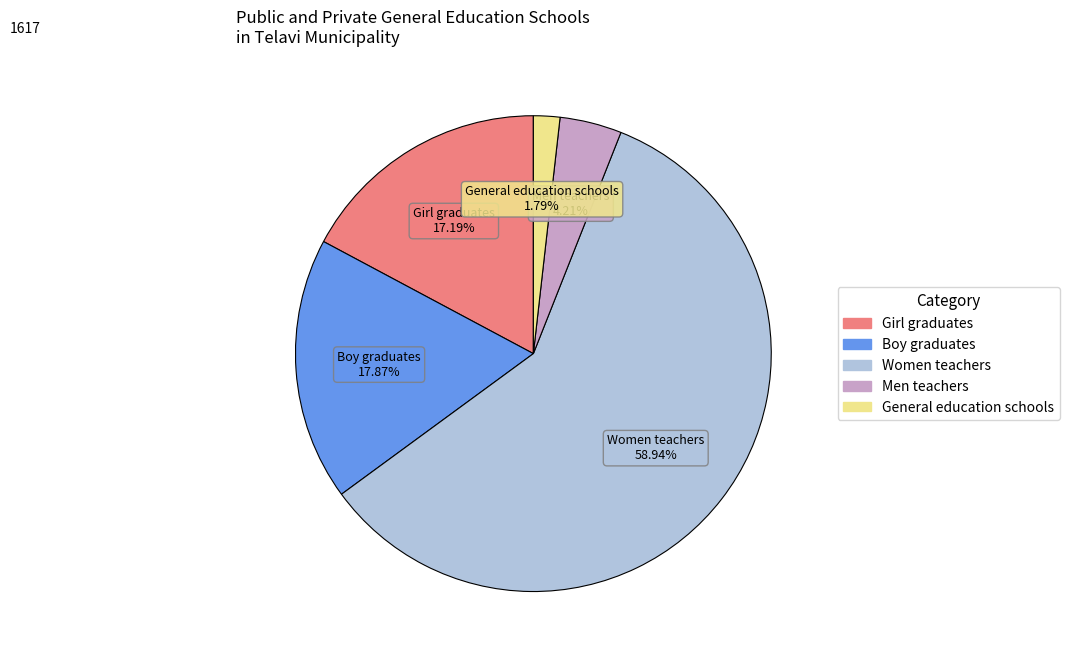

To the nearest percent, what is the average slice percentage?

20%